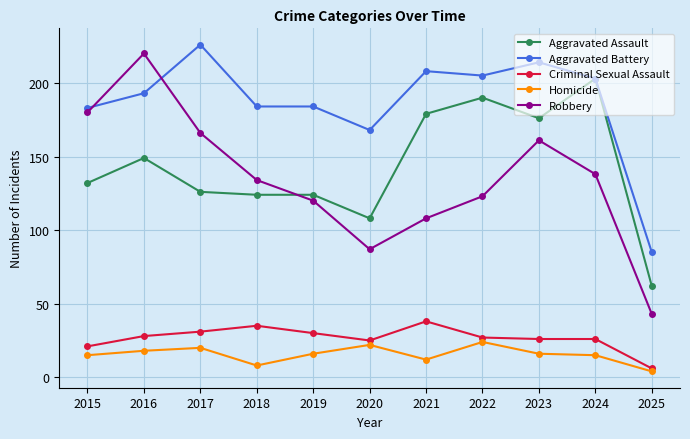

True or false: Aggravated Battery and Criminal Sexual Assault intersect in this chart.

False